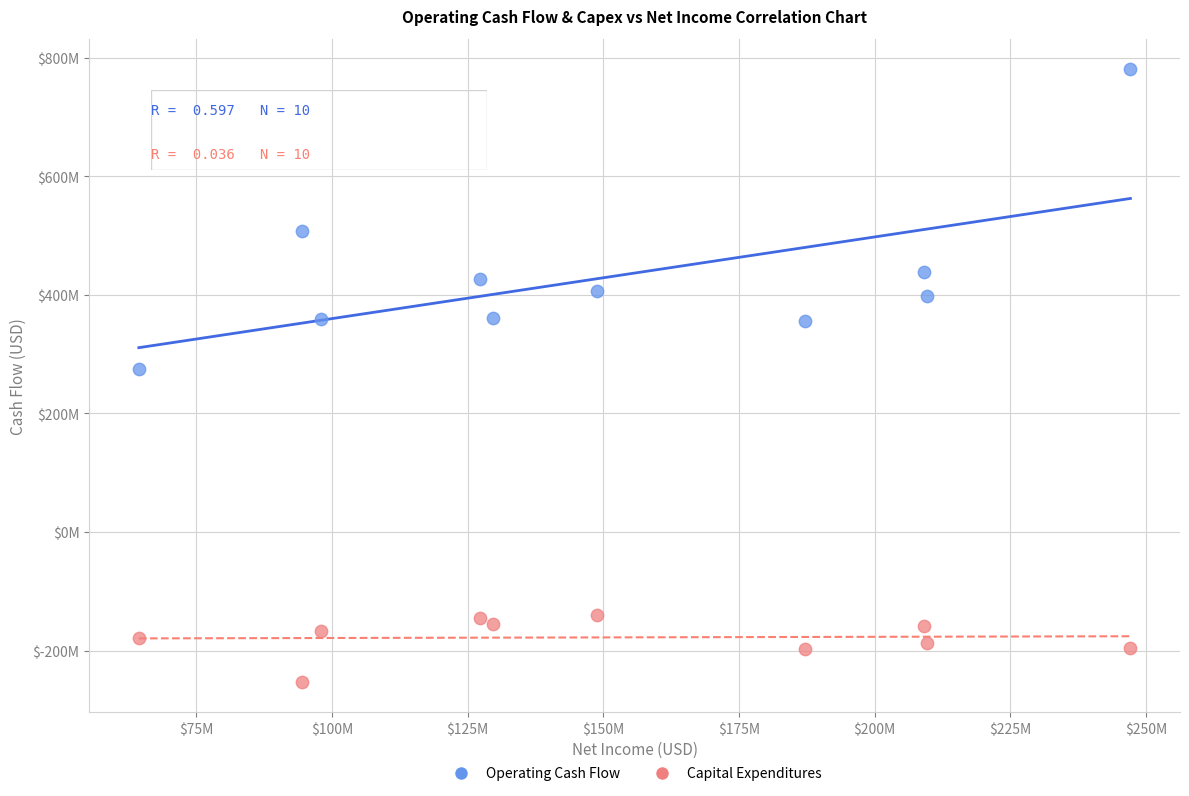

What are all the series names shown in the legend?

Operating Cash Flow, Capital Expenditures